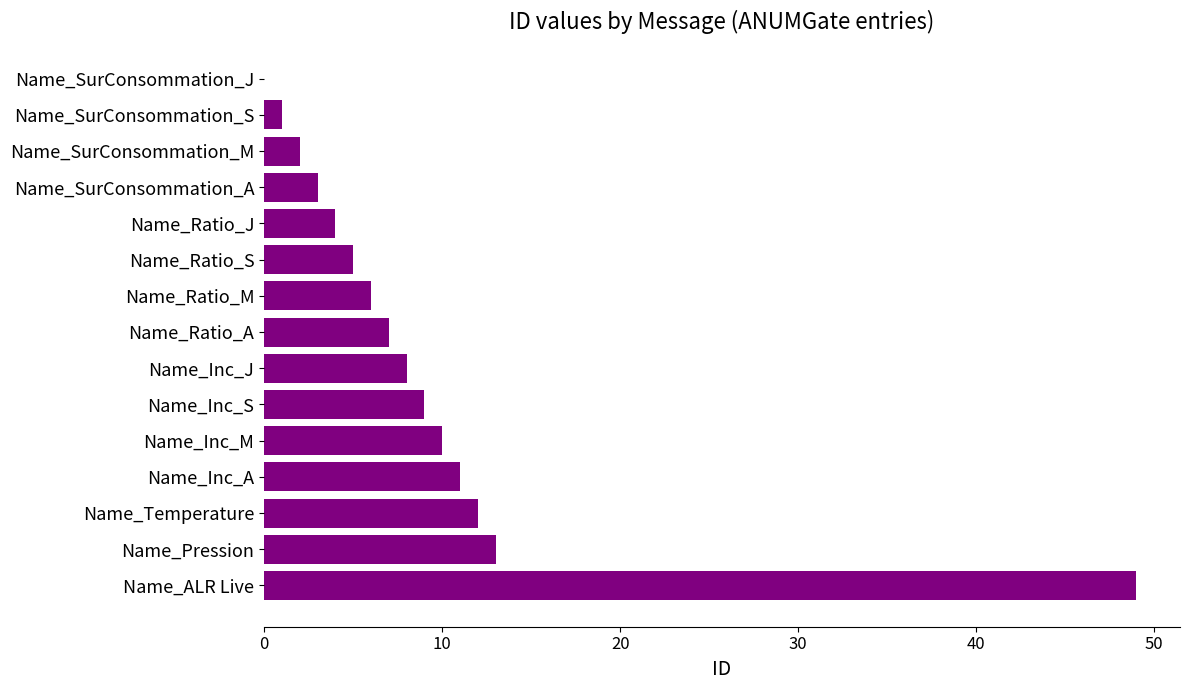

What is the average value?

9